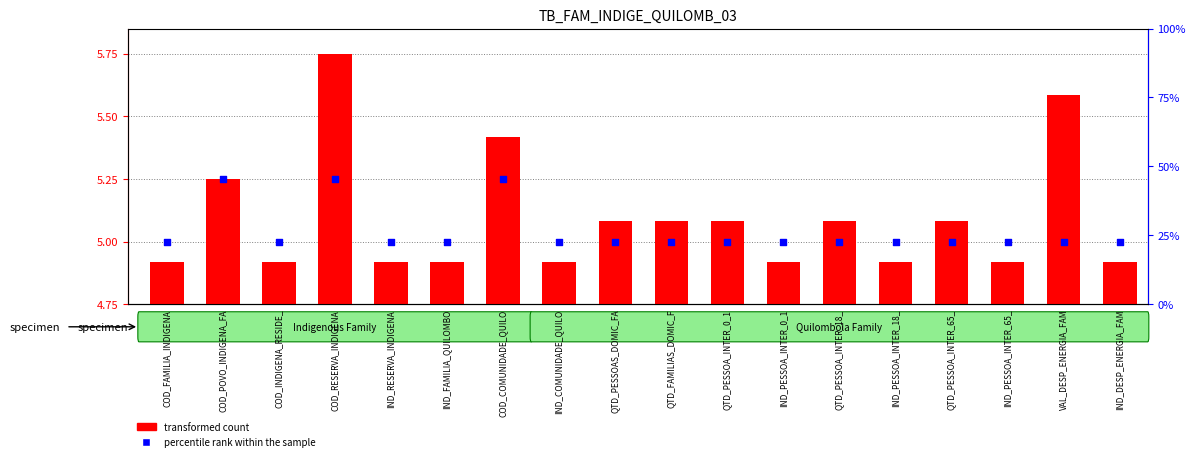

Which series has the widest spread of Y values?

transformed count